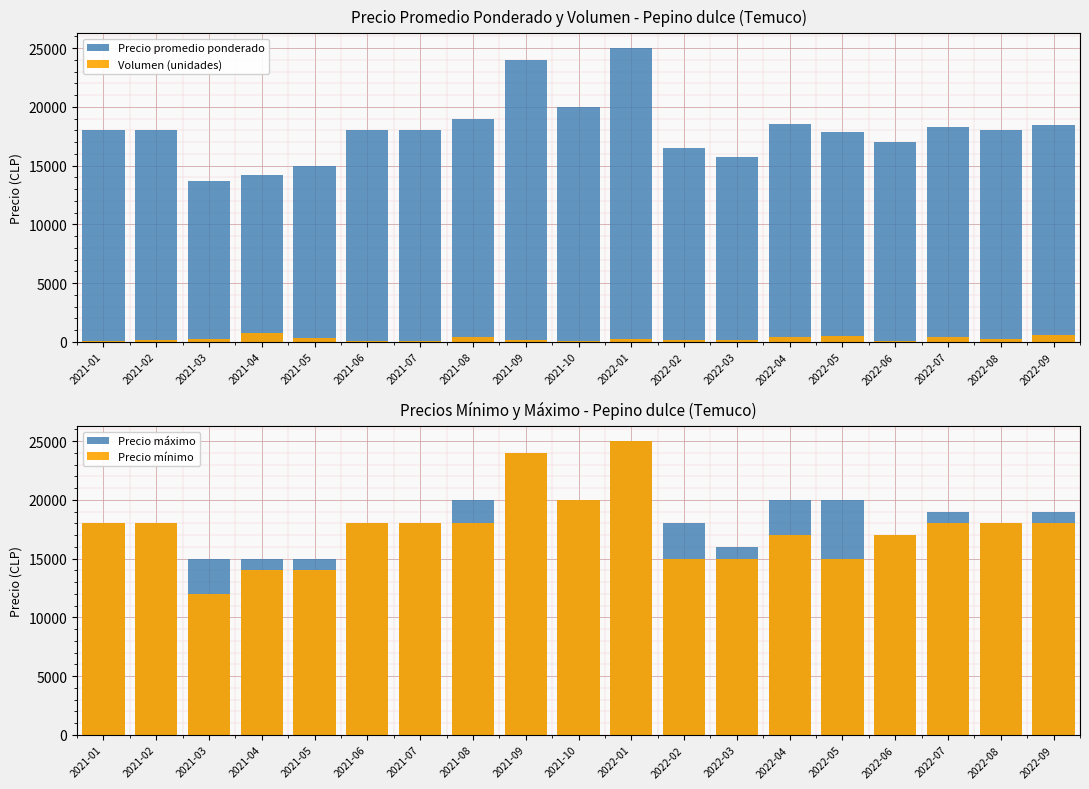

Where is Precio máximo nearest to the value 20000?

2021-08